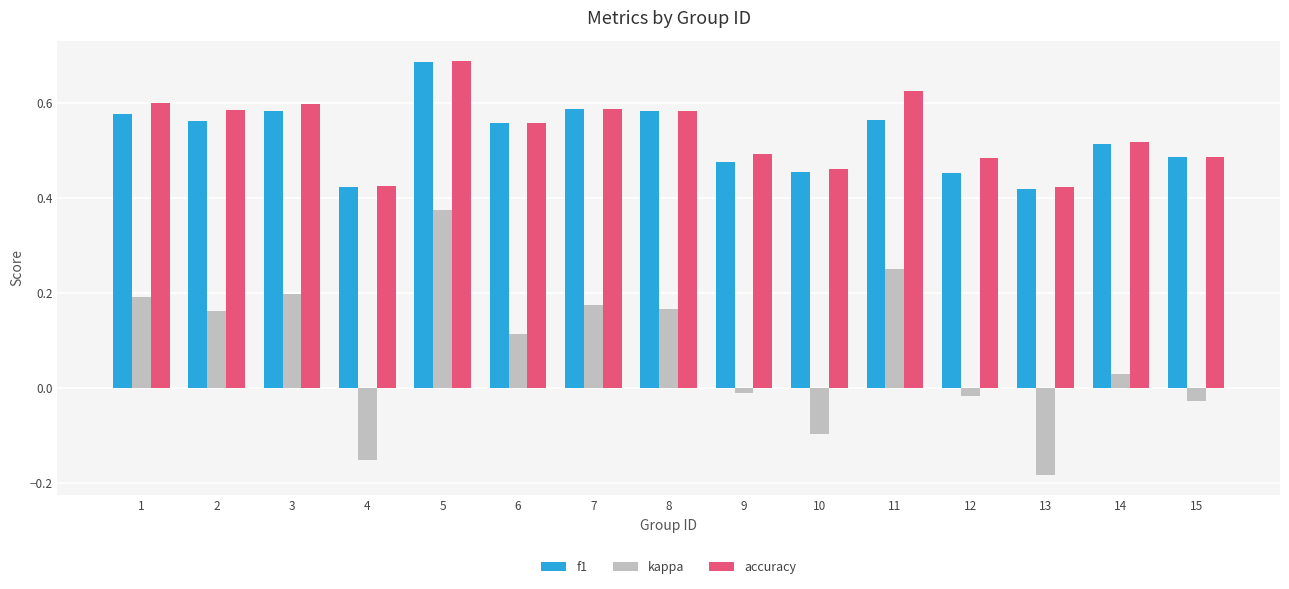

How many data points in kappa are less than 0?

6